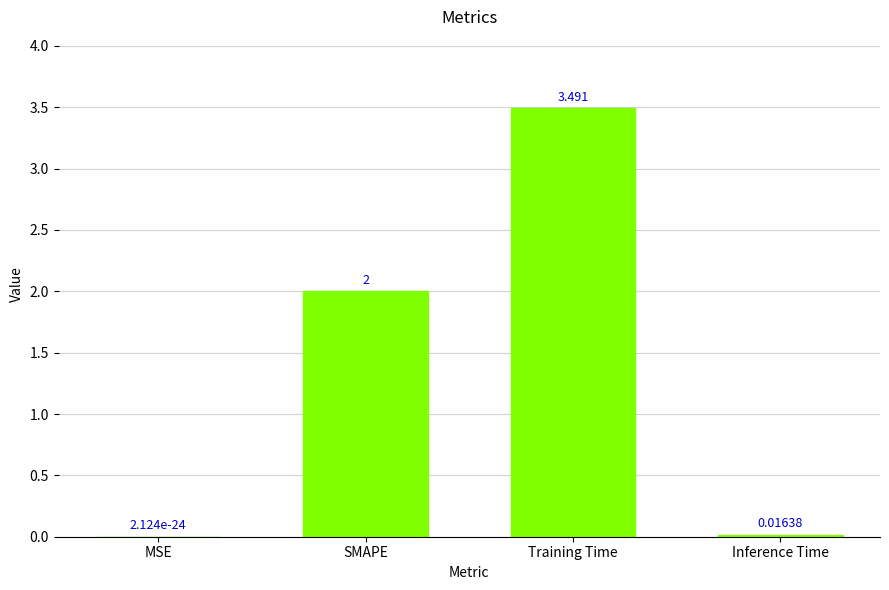

What is the average value?

1.4